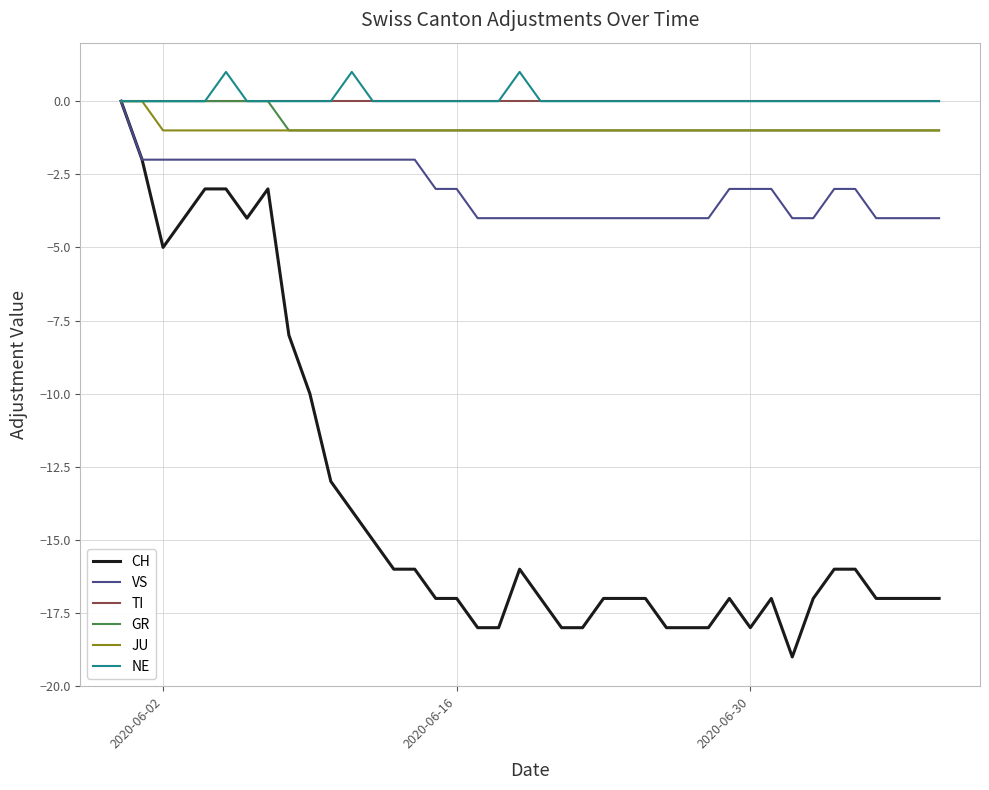

Which series has the largest range (max minus min)?

CH